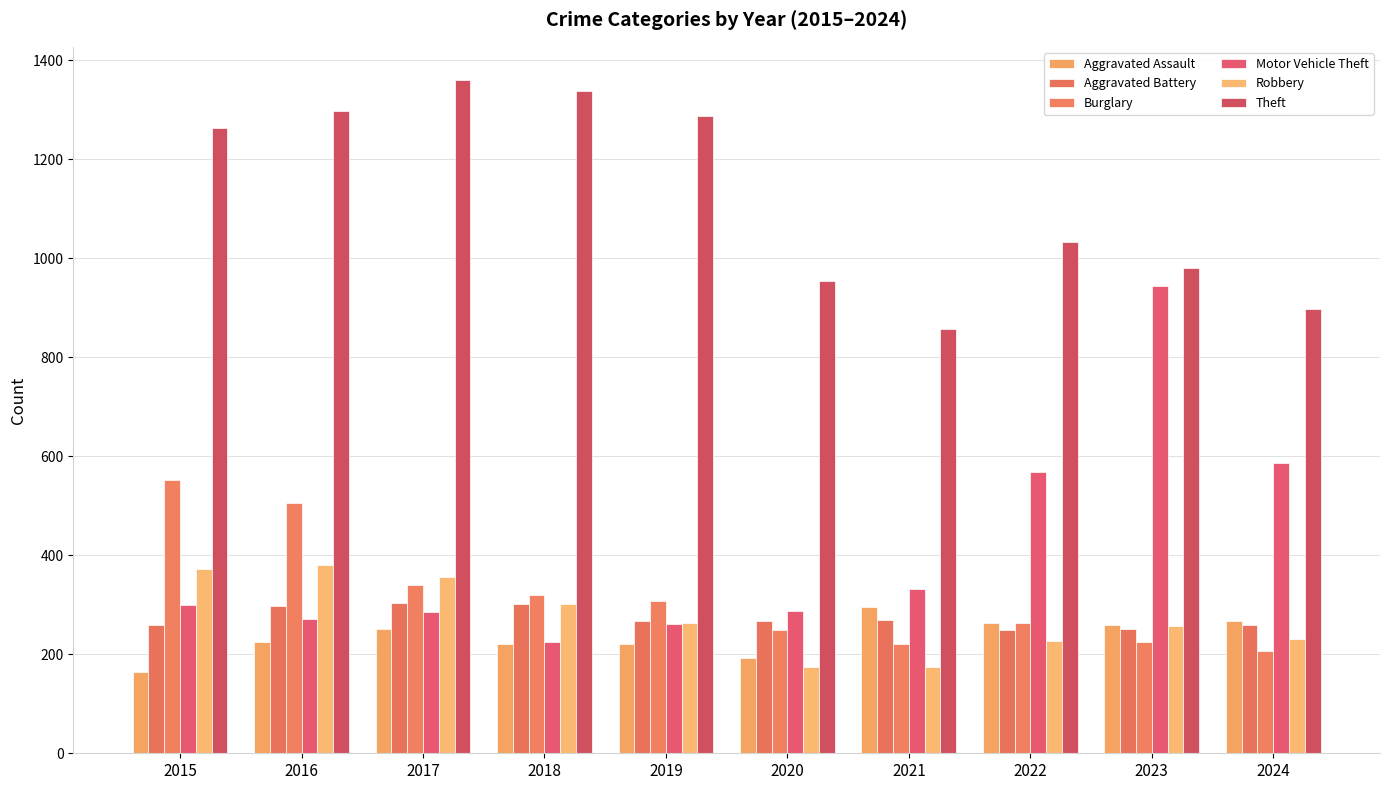

Is it true that Motor Vehicle Theft equals 160 at 2021?

False